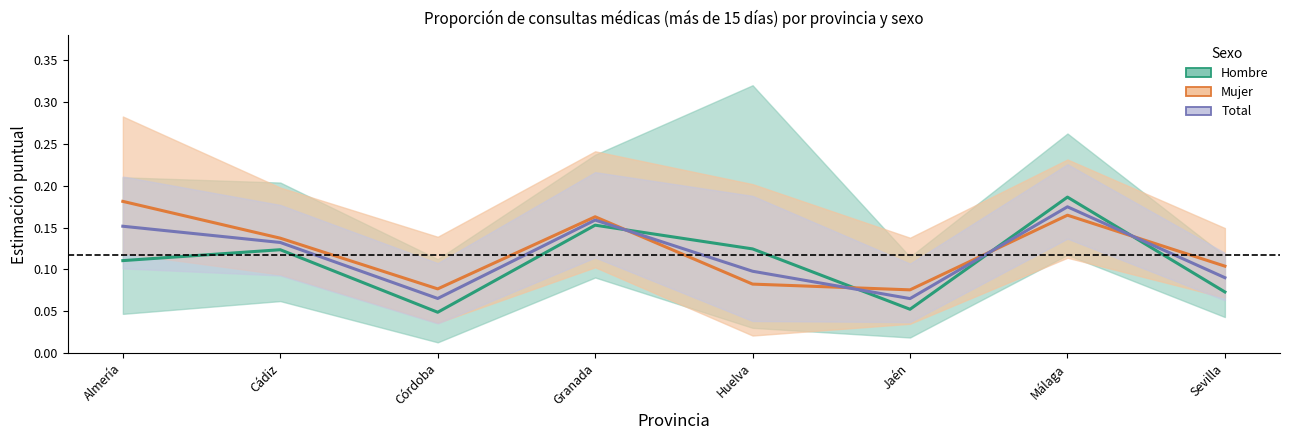

The value of Mujer at Granada is 0.2. True or false?

False